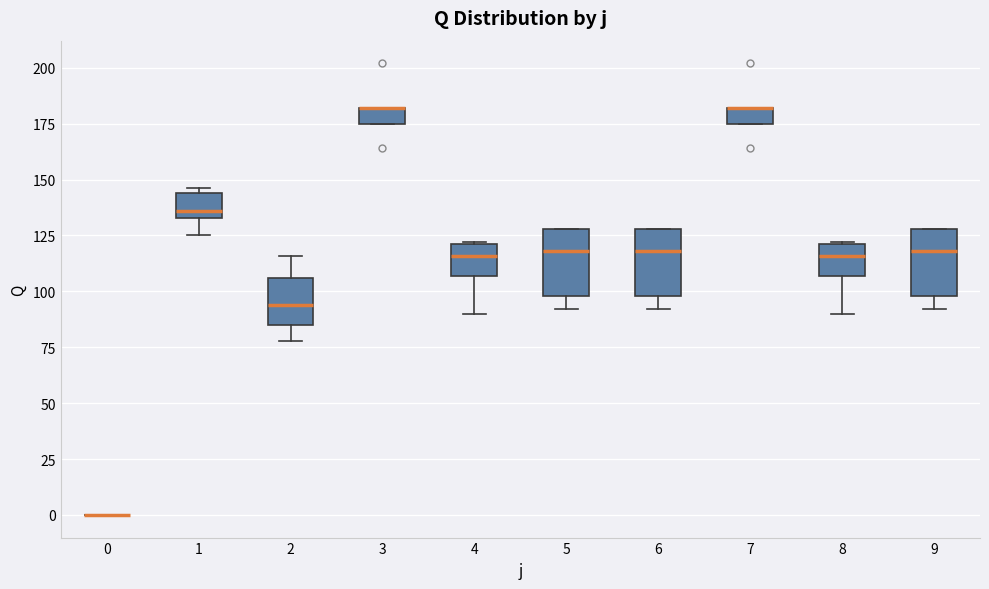

Where is the lower edge of the box at x = 3 on the y-axis? The values are not printed on the chart, so give them approximately, as read against the axis.

175